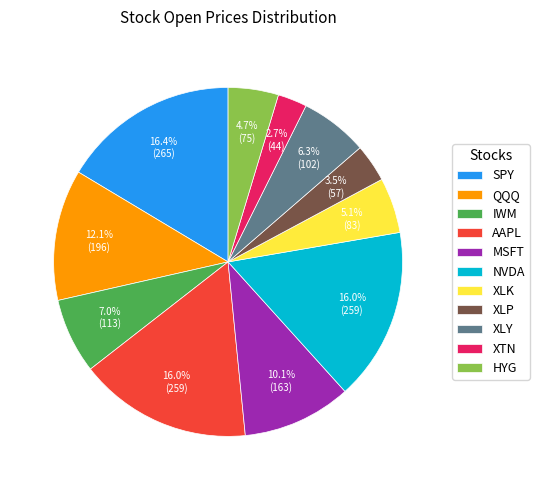

To the nearest percent, what is the combined percentage of QQQ and XTN?

15%